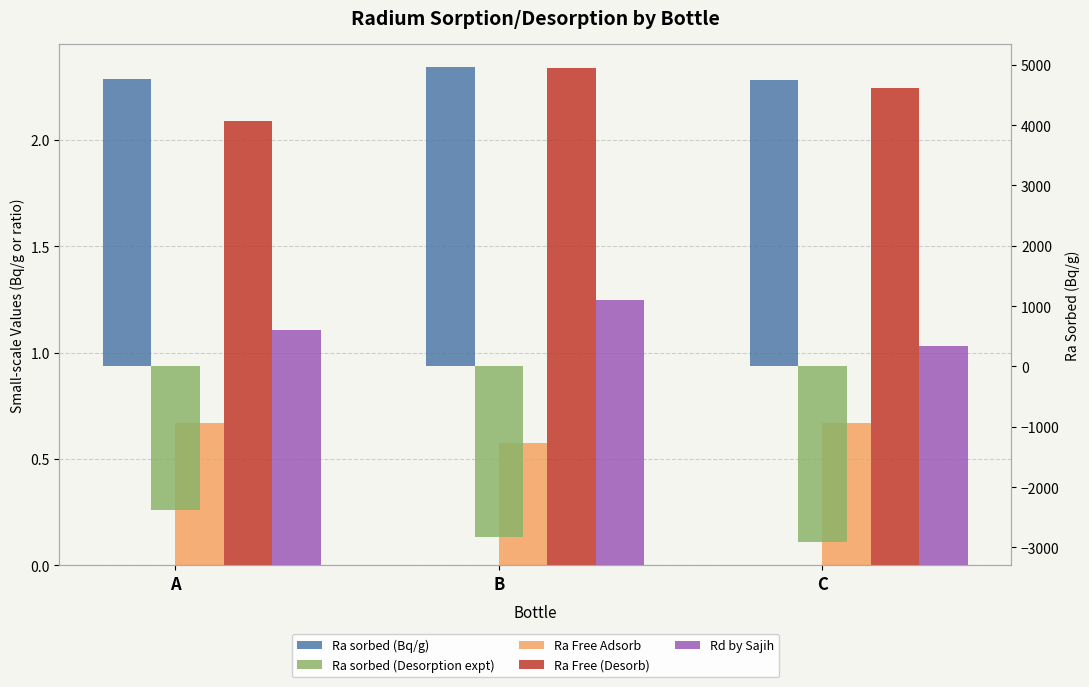

What is the maximum value for Ra sorbed (Desorption expt)?

-2376.0